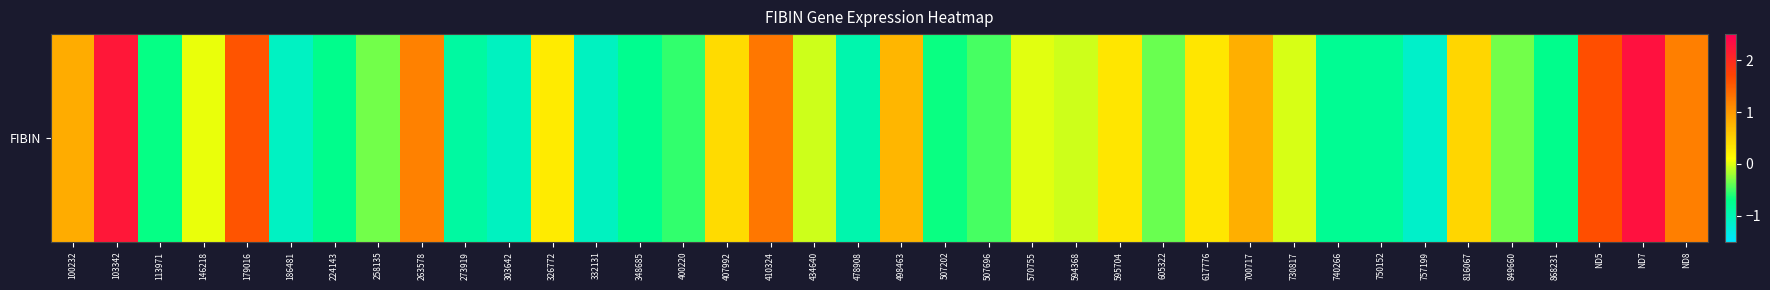

What is the sum of all values?

2.1